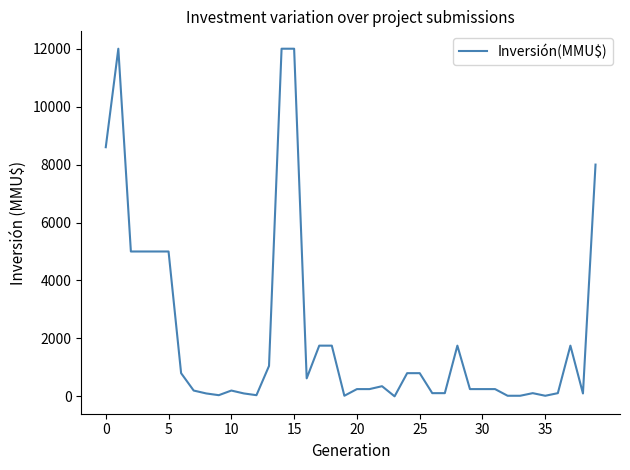

How many lines are shown in the chart?

1